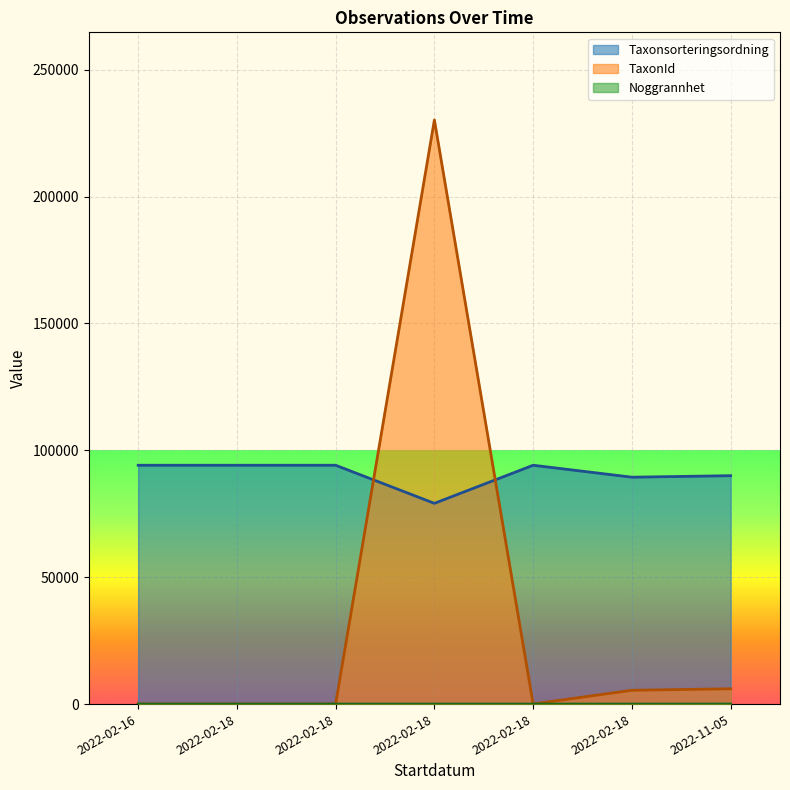

Is it true that Taxonsorteringsordning equals 18944 at 2022-02-18?

False